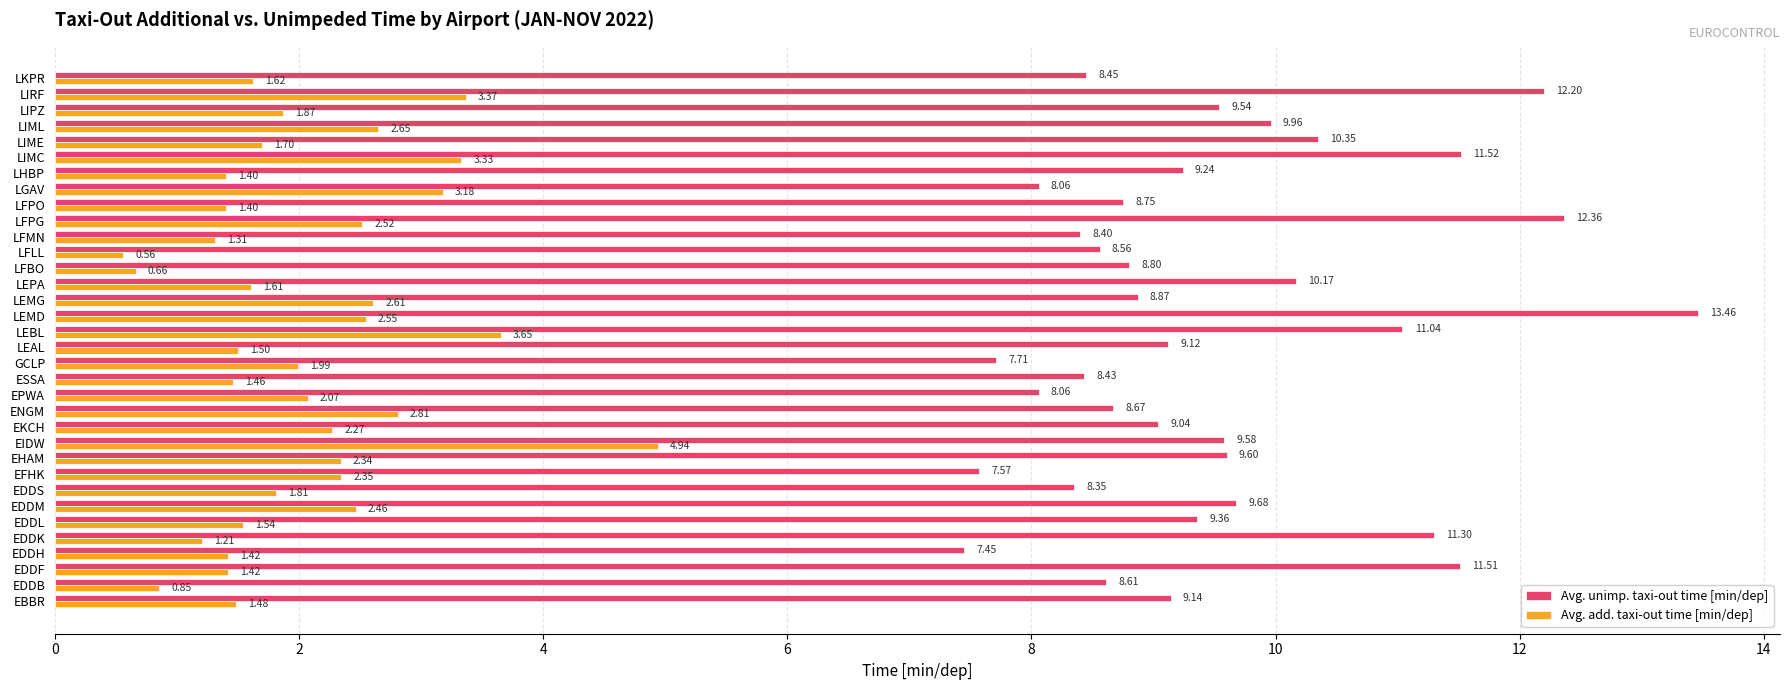

Where is Avg. unimp. taxi-out time [min/dep] nearest to the value 10?

LIML